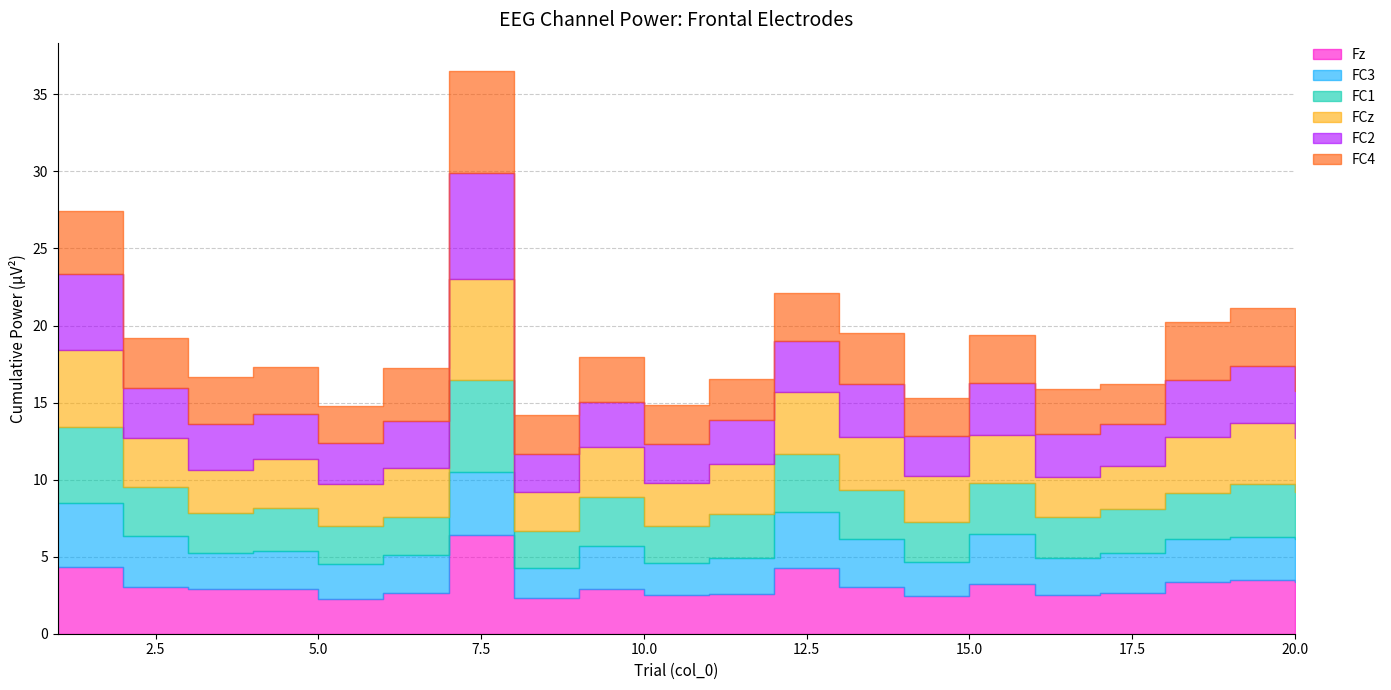

What are all the series names shown in the legend?

Fz, FC3, FC1, FCz, FC2, FC4